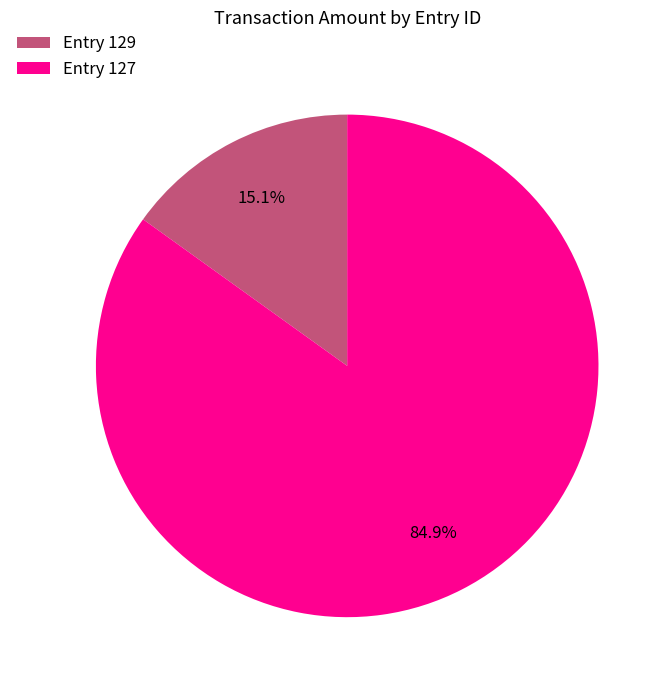

Which slice represents more than half of the pie?

Entry 127